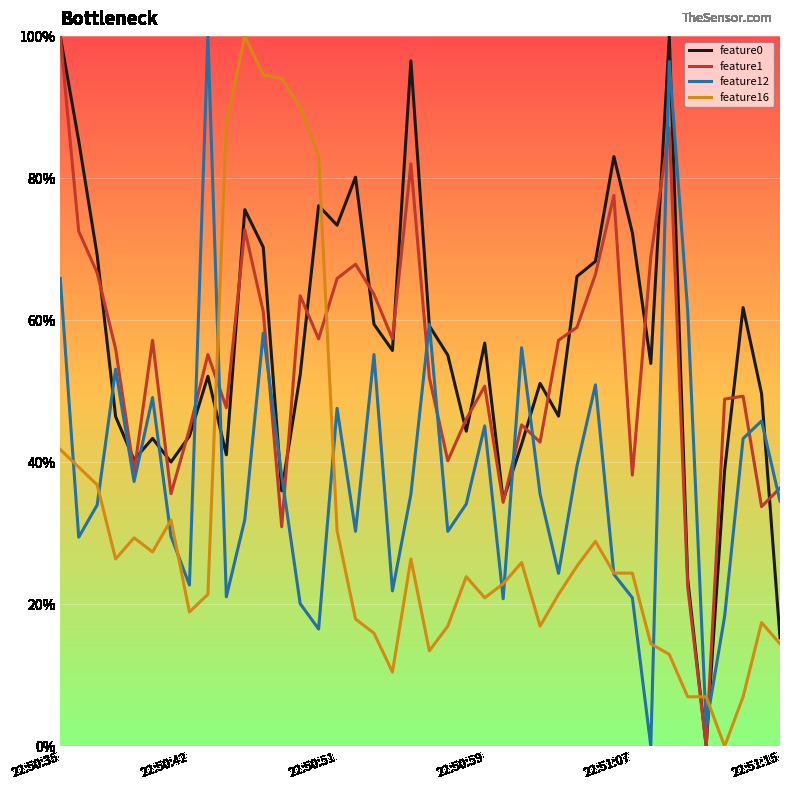

Does the chart have visible grid lines?

Yes